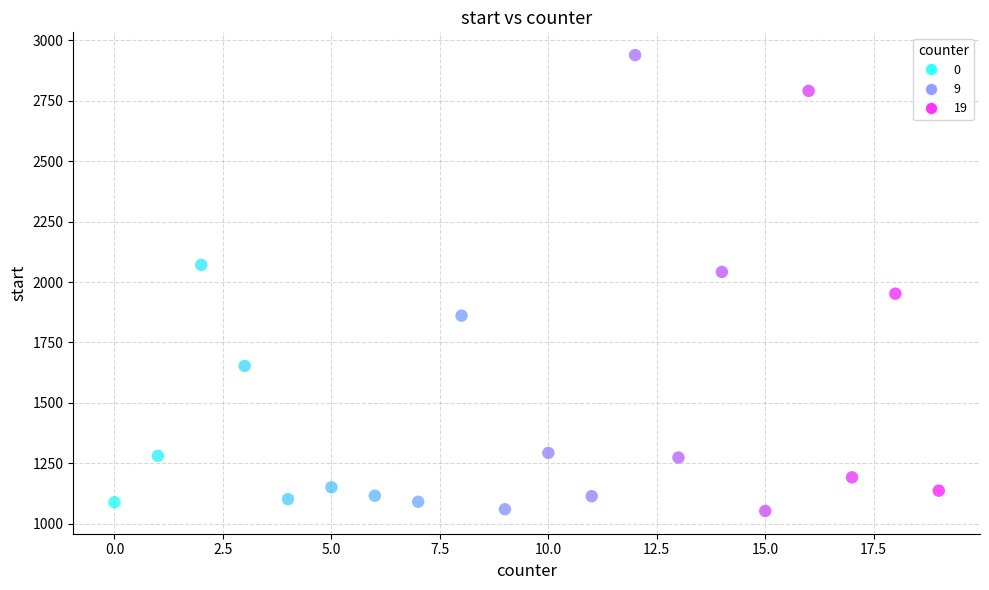

What is the range of X values (max minus min)?

19